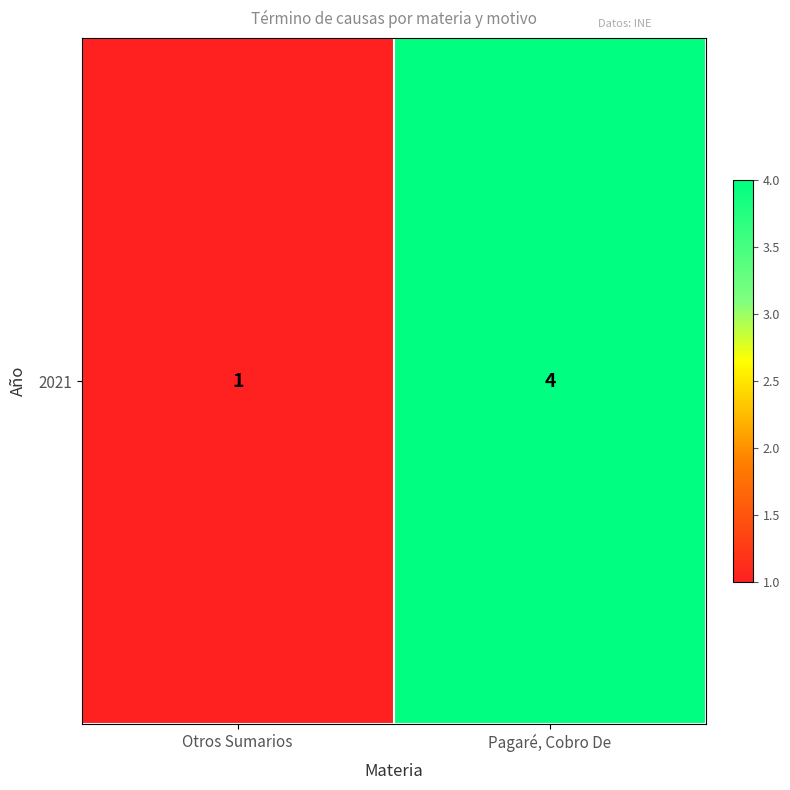

Reading left to right, what are all the values shown in this chart?

Otros Sumarios=1	Pagaré, Cobro De=4